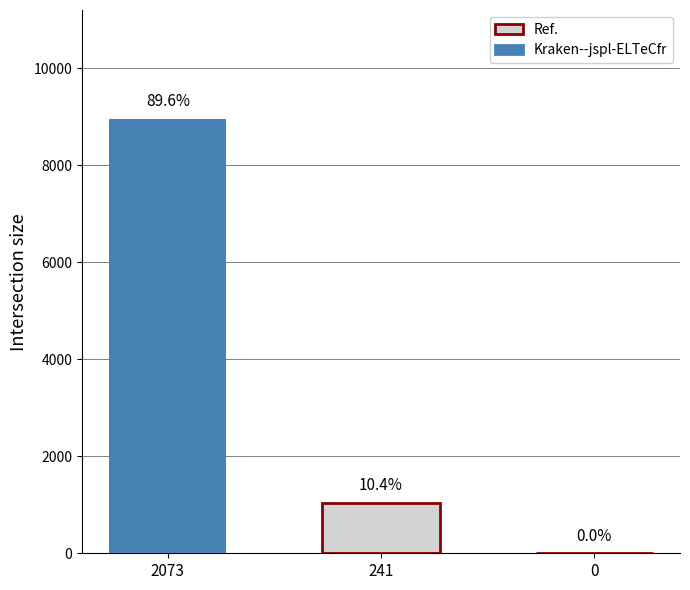

Are the bars horizontal?

No